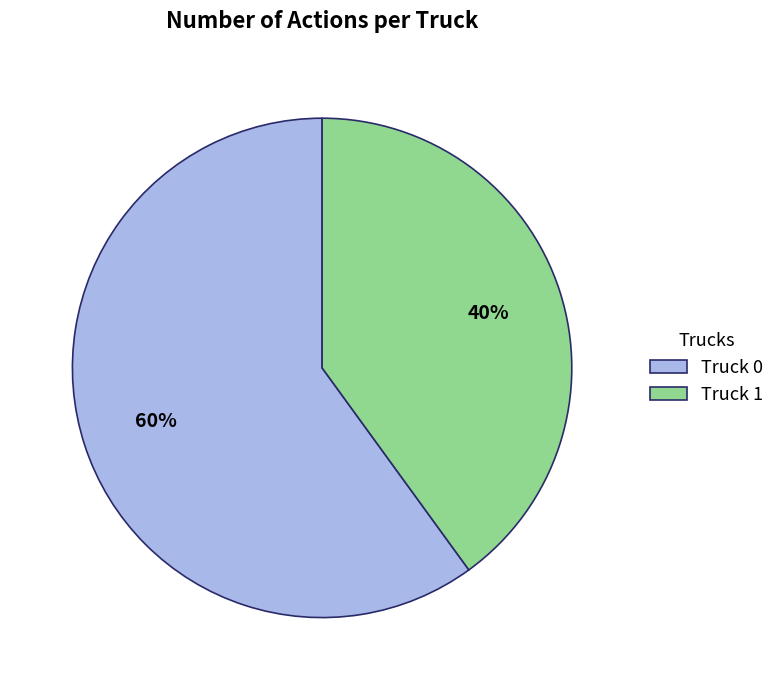

Rank the categories by value from highest to lowest.

Truck 0, Truck 1